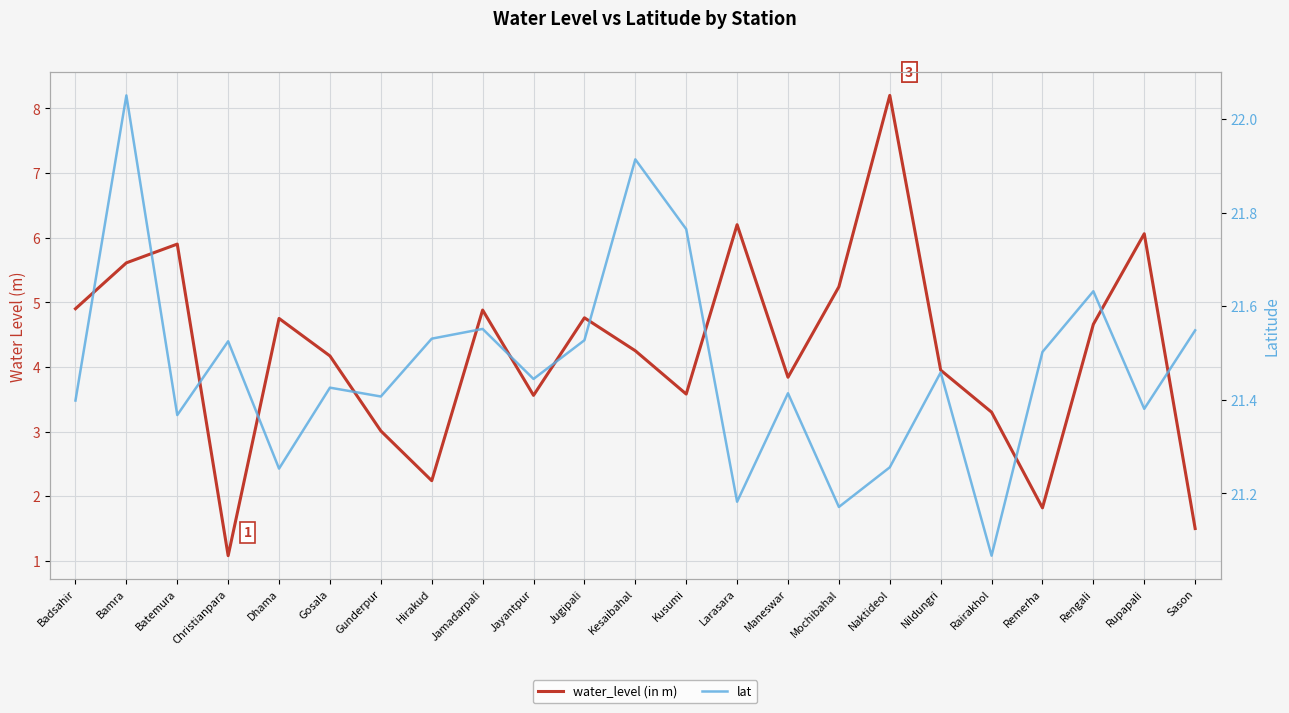

How many interior local valleys does the lat series have?

8